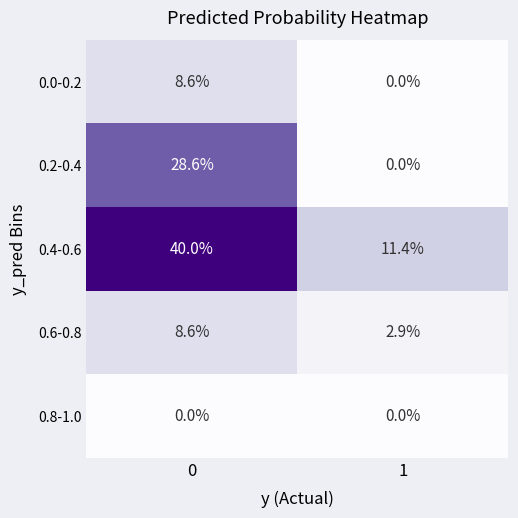

What is the average value of the 0.2-0.4 series?

14.3